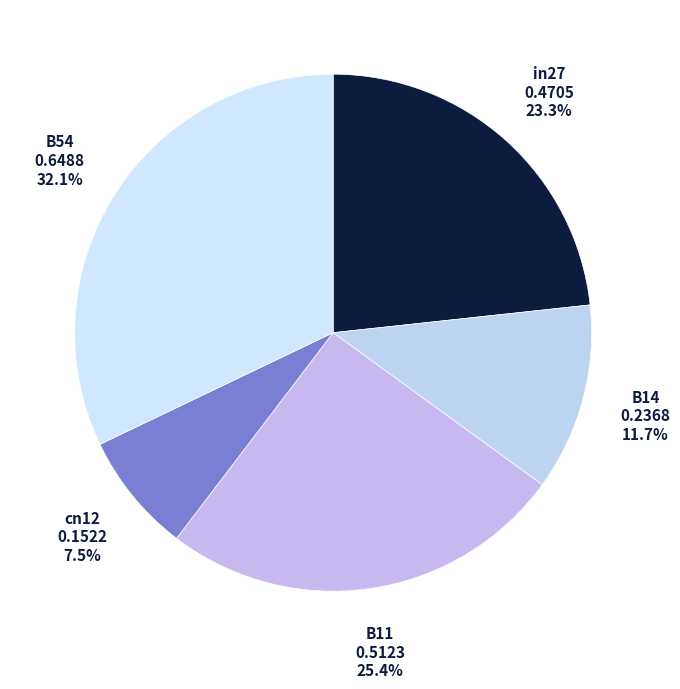

How many slices are in this pie chart?

5